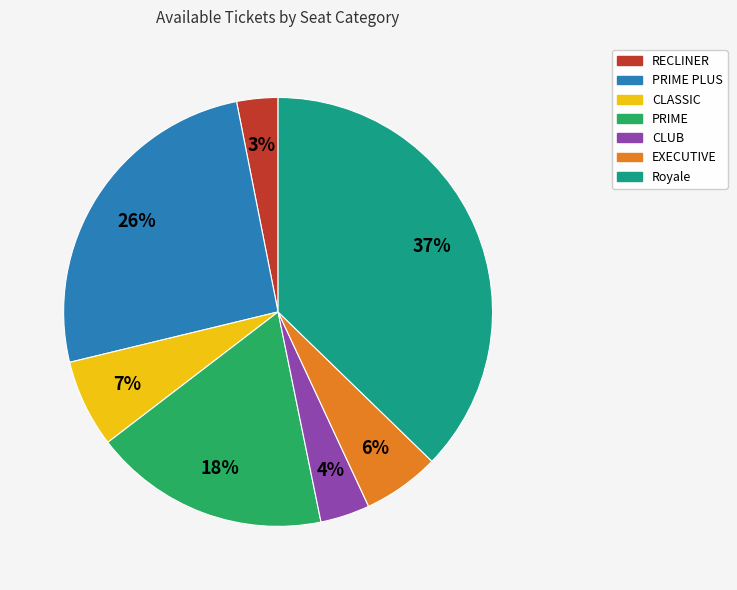

To the nearest percent, what is the average slice percentage?

14%